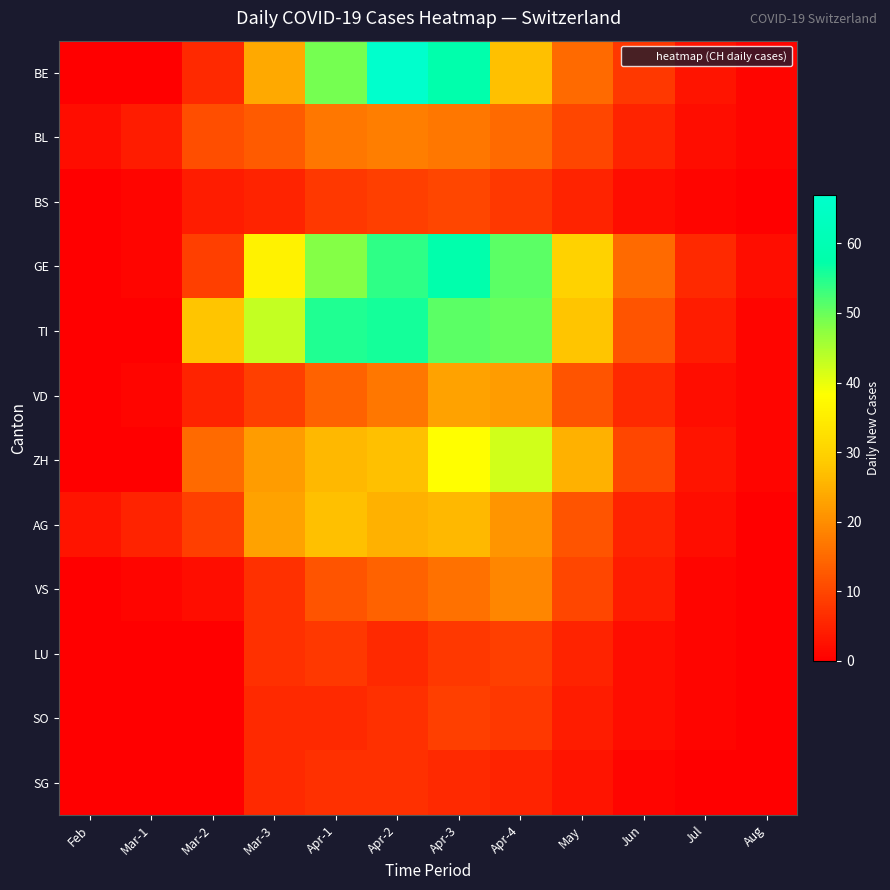

Which series has the widest spread of values?

BE